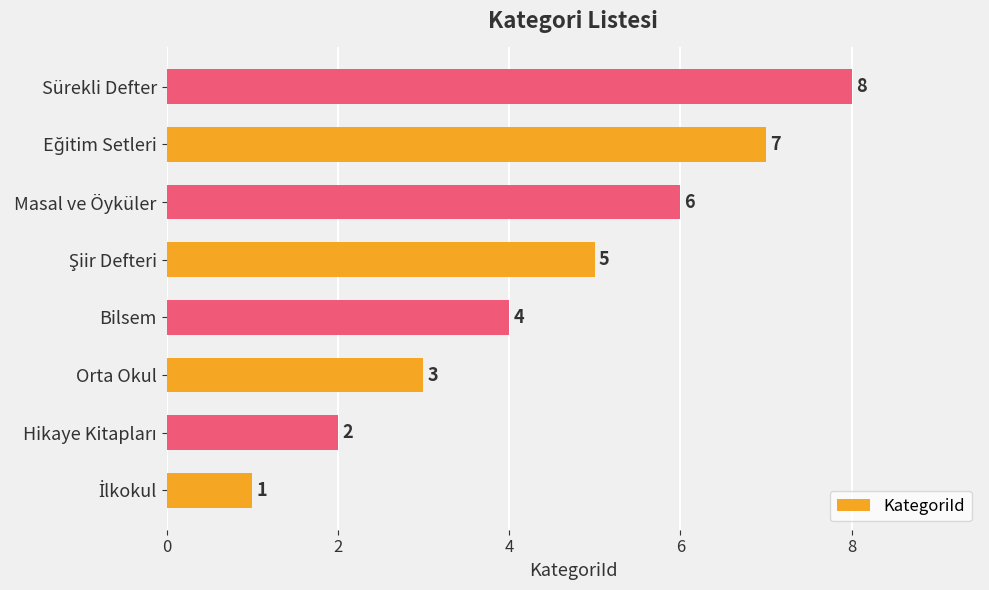

What is the maximum value shown in the chart?

8